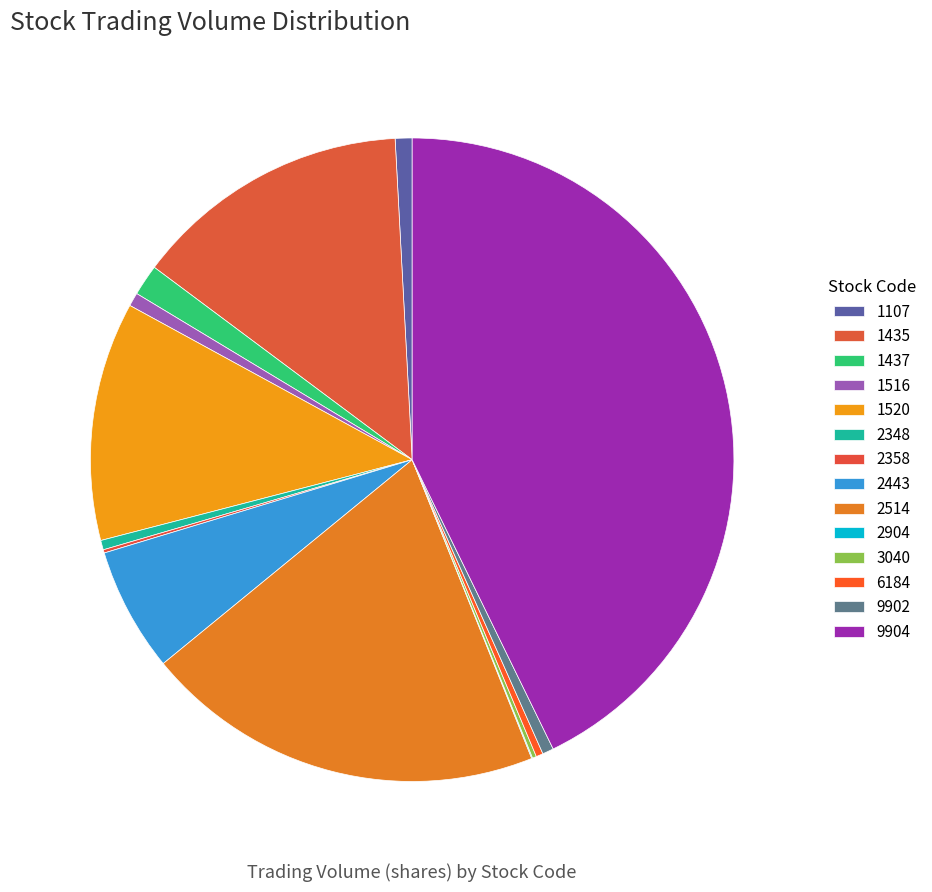

Rank the categories by value from lowest to highest.

2904, 2358, 3040, 6184, 2348, 9902, 1516, 1107, 1437, 2443, 1520, 1435, 2514, 9904